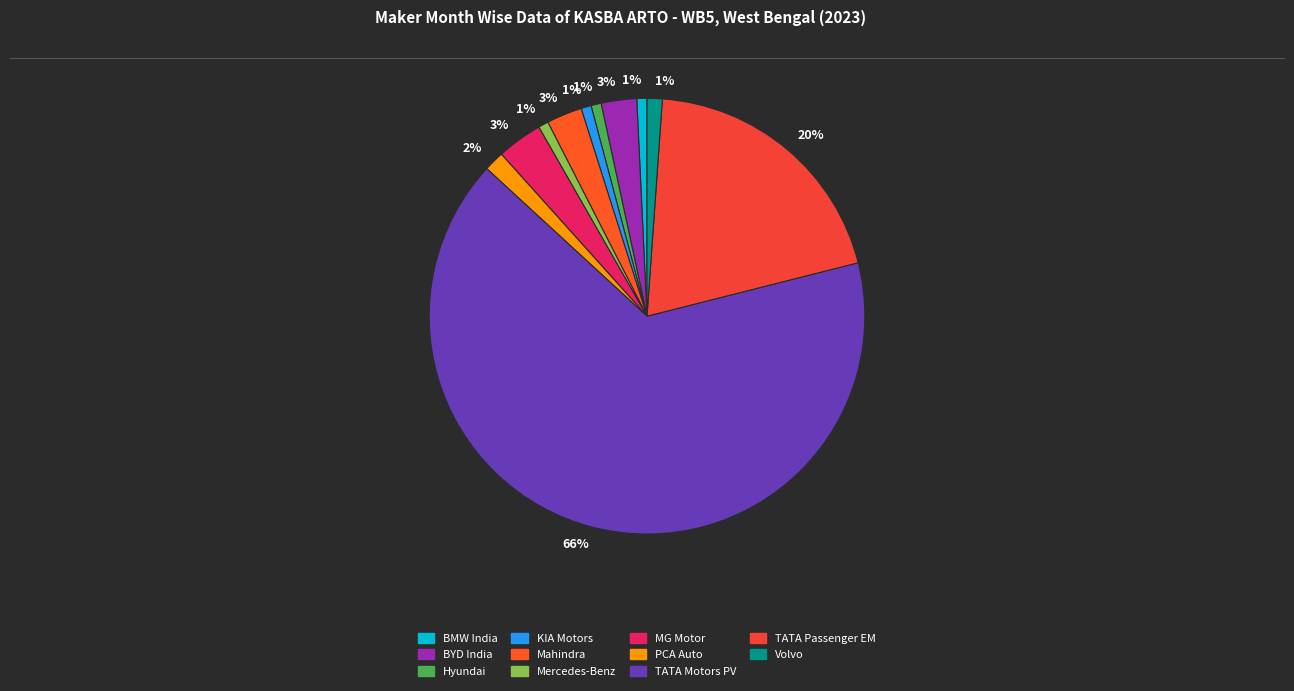

How many slices are in this pie chart?

11